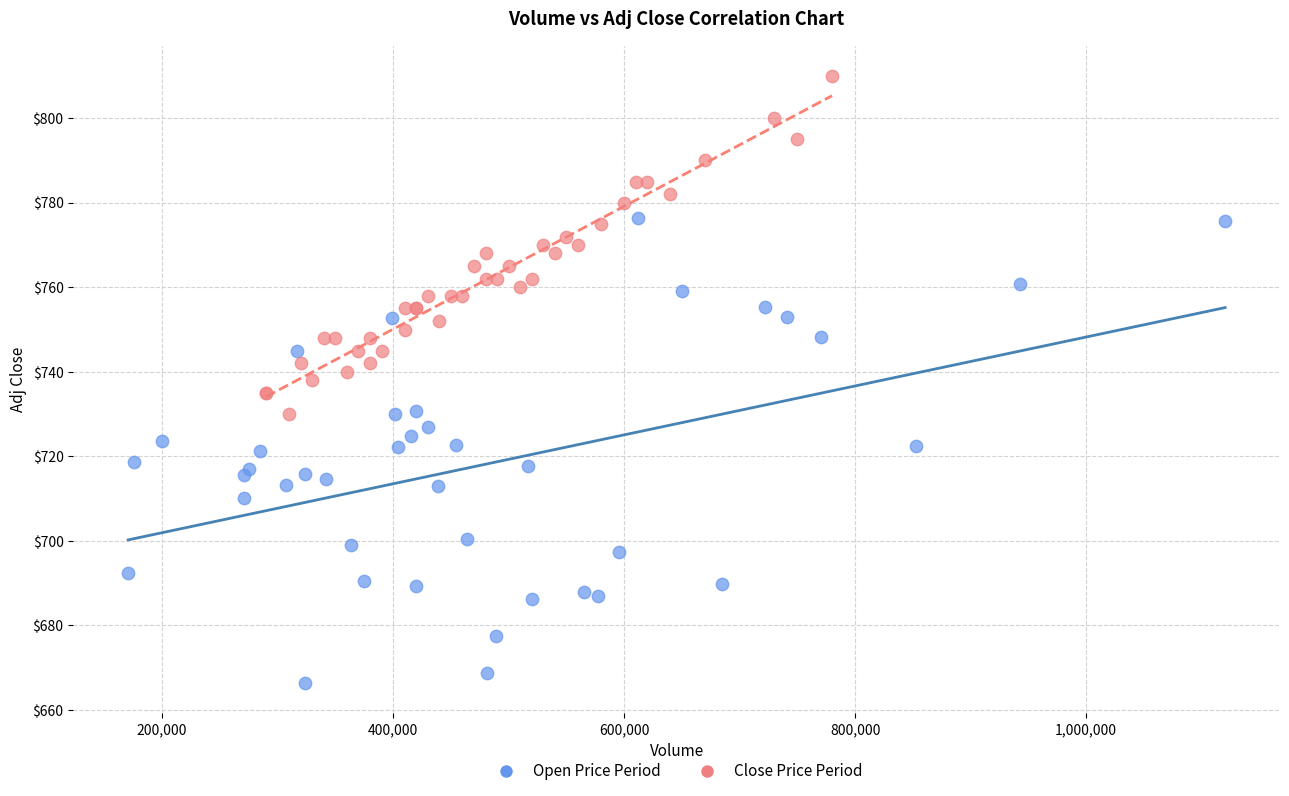

Which series has the widest spread of Y values?

Open Price Period